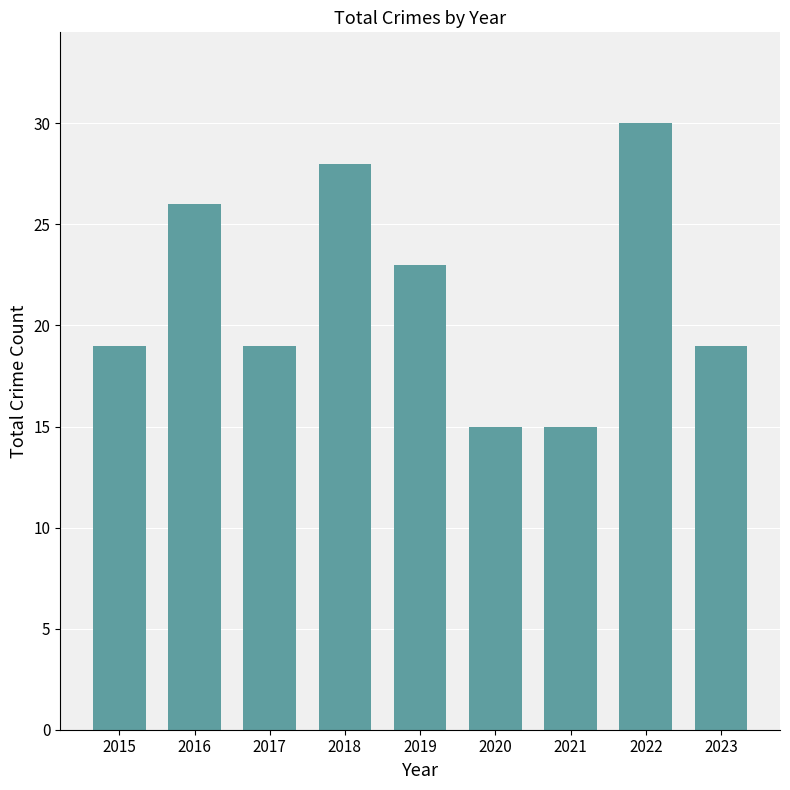

Is it true that the value at 2017 is 19?

True